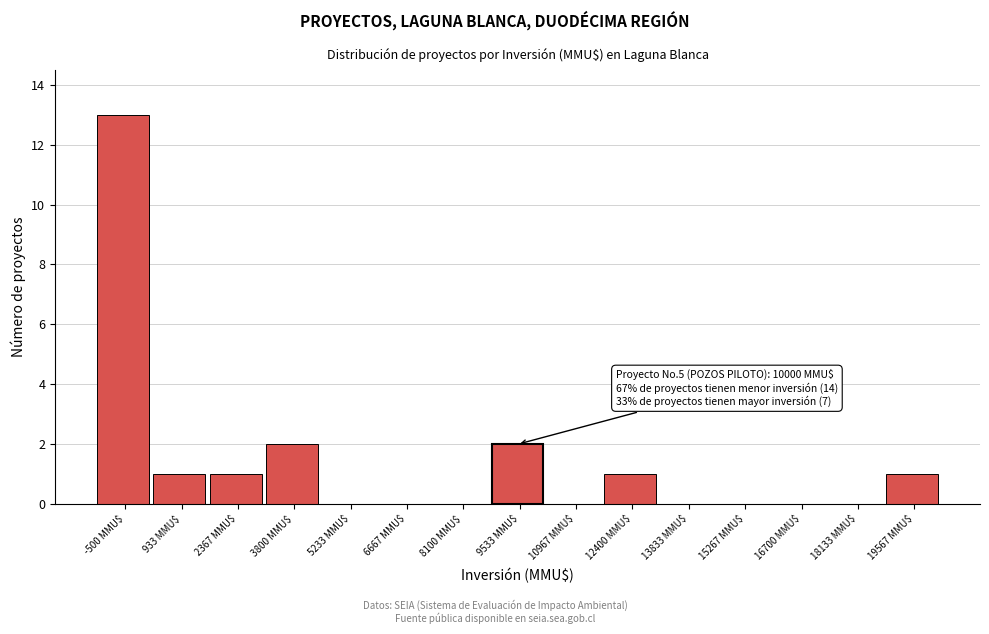

The value at 3800 MMU$ is 2. True or false?

True